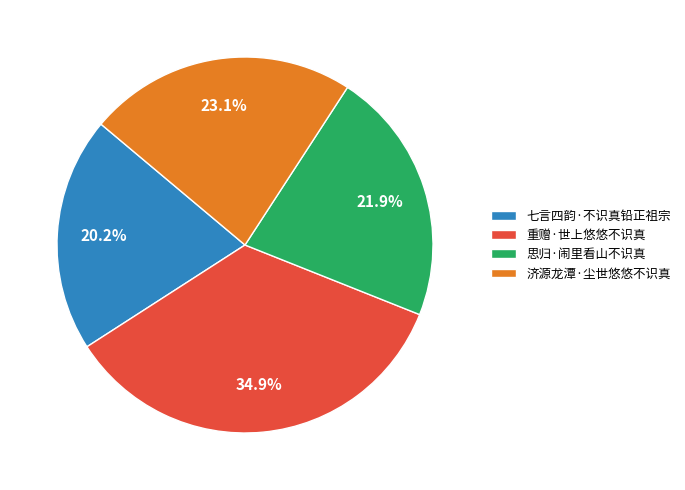

Does 思归·闹里看山不识真 represent more than half of the total?

No